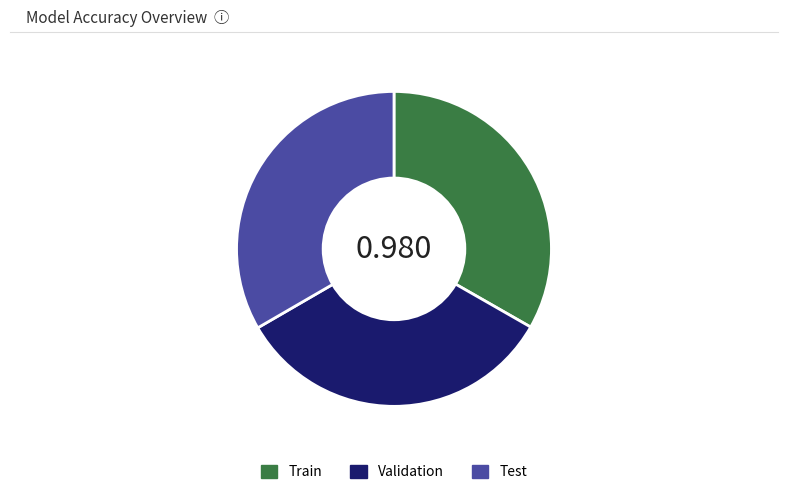

Is there any slice that represents more than half of the pie?

No